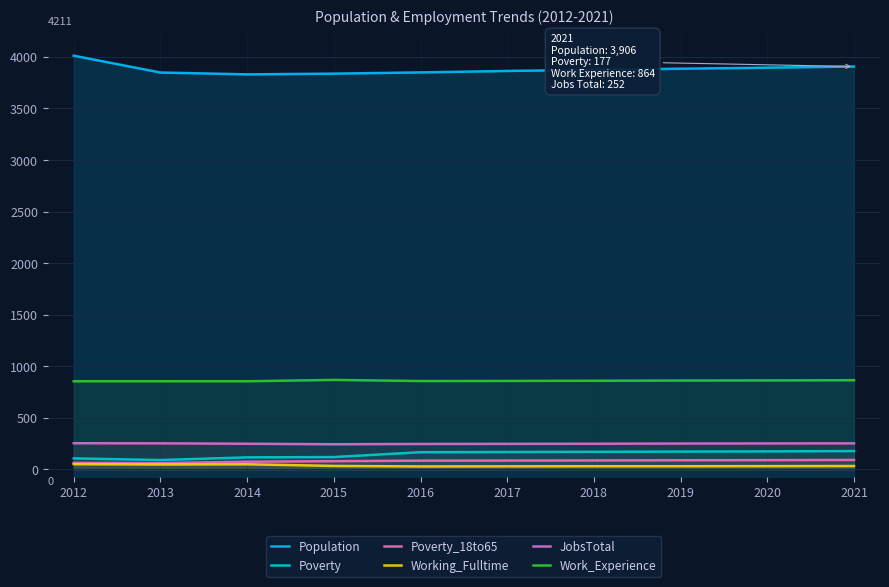

What is the difference between the Poverty values at 2015 and 2019?

53